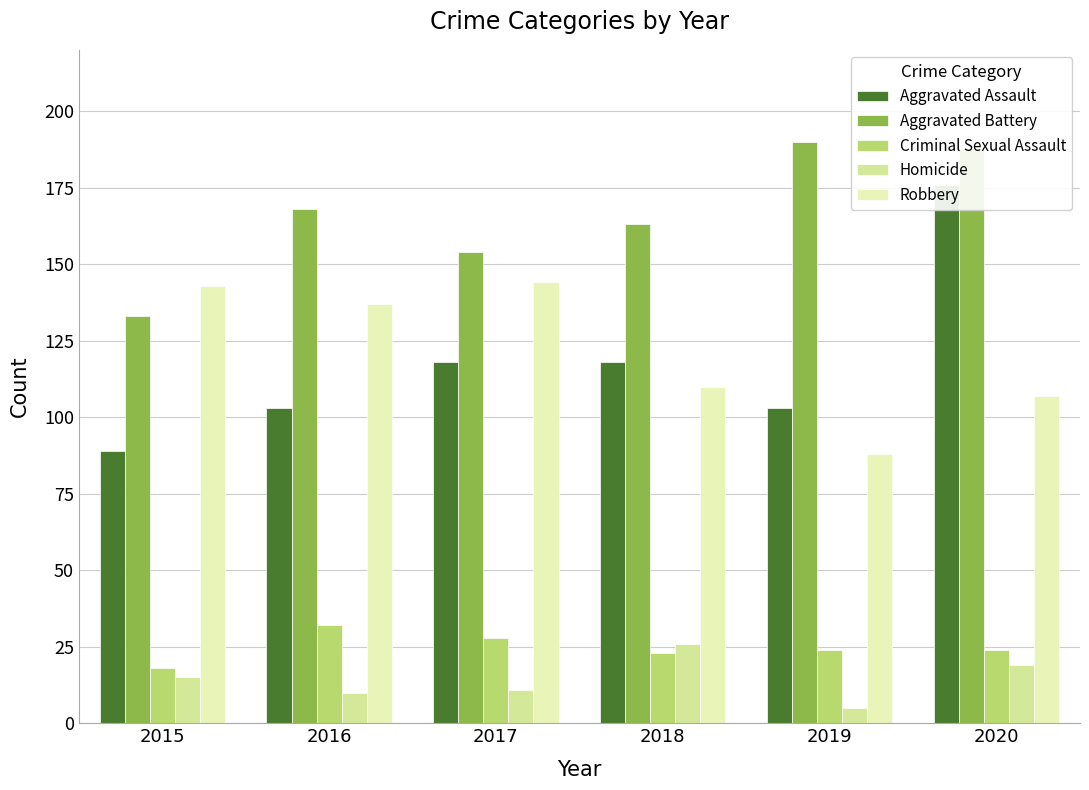

How many bars are there in total?

30